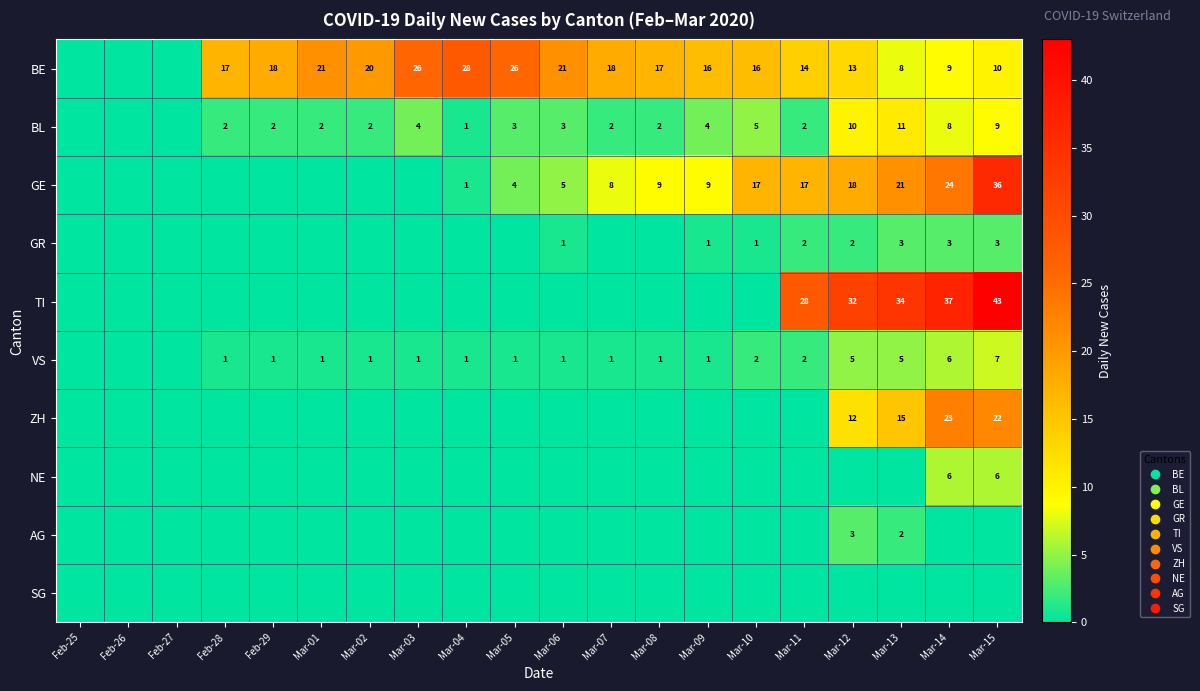

Count the number of data series in this chart.

10